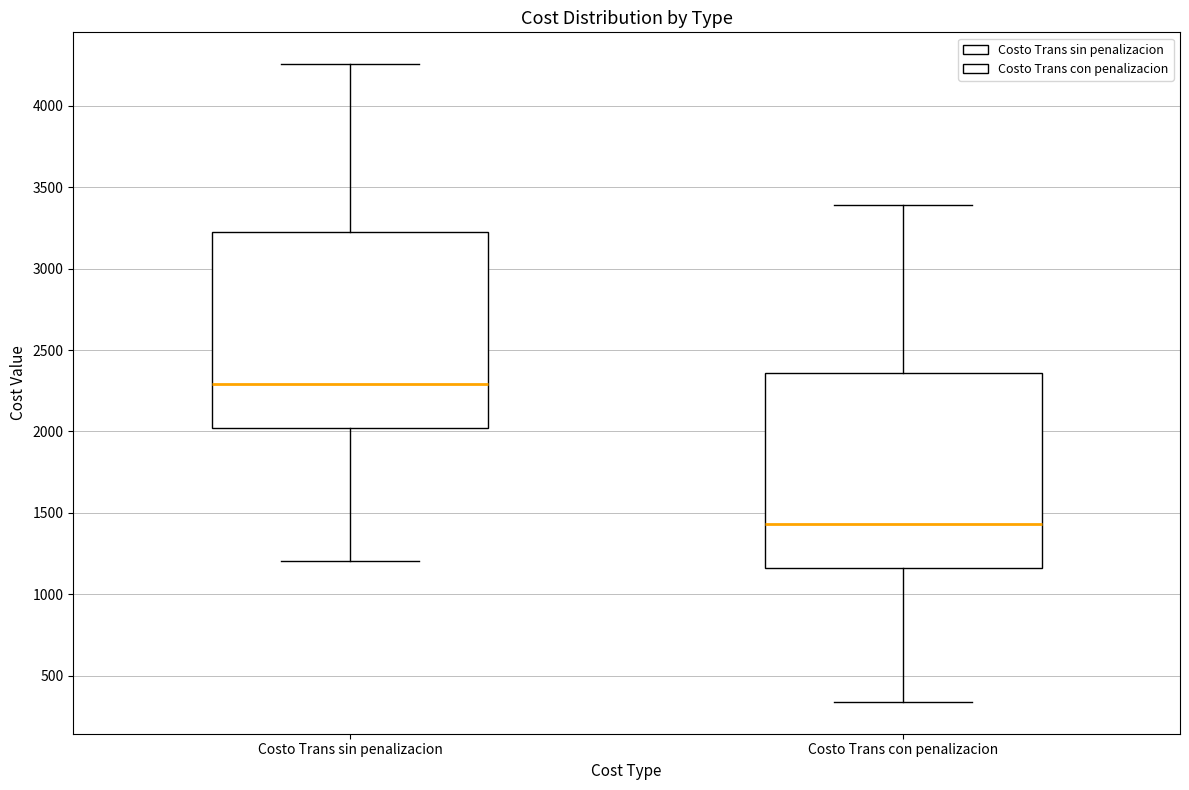

Reading left to right, read every box against the y-axis: the position of its median line, the range the box covers, and the ends of its whiskers. The values are not printed on the chart, so give them approximately, as read against the axis.

Costo Trans sin penalizacion: median 2300, box 2000 to 3200, whiskers 1200 to 4250
Costo Trans con penalizacion: median 1450, box 1150 to 2350, whiskers 350 to 3400